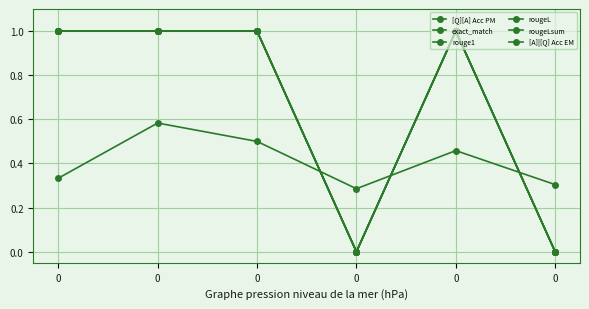

Is this an area chart (filled region under the line)?

No